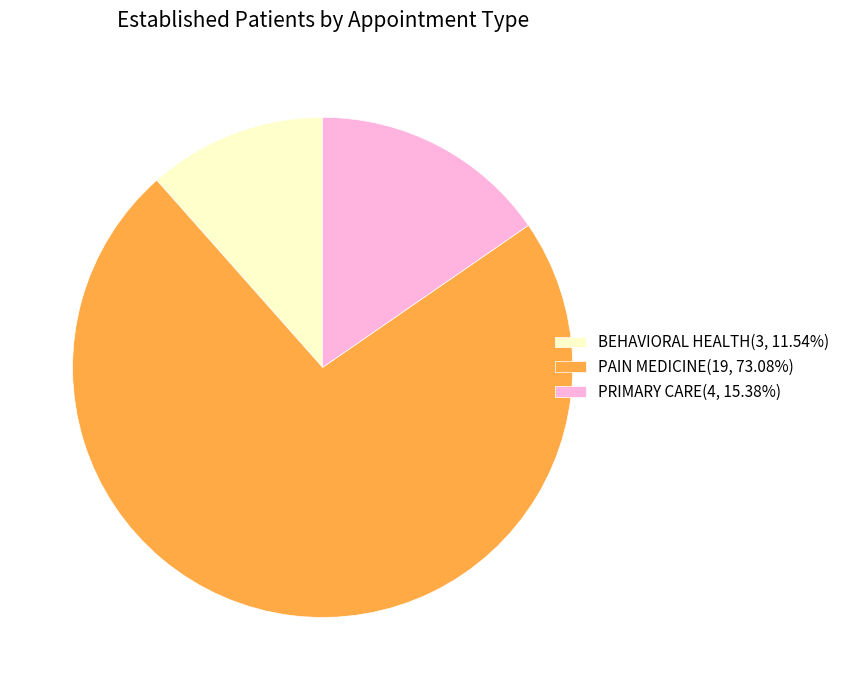

True or false: PAIN MEDICINE accounts for 85% of the total.

False